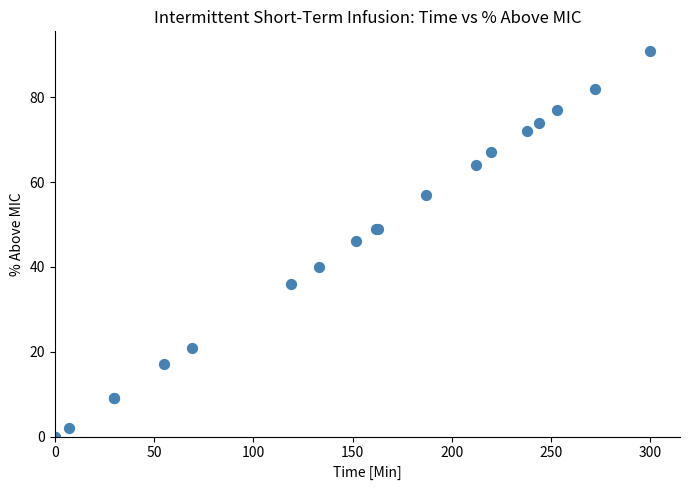

What Y value in the scatter plot is closest to 45?

46